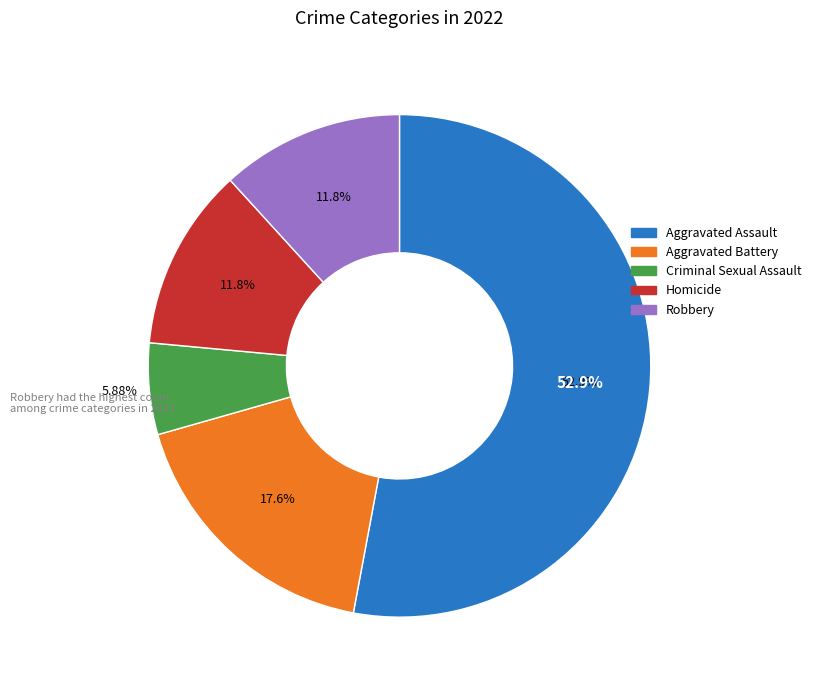

The Aggravated Assault slice represents 53% of the pie. True or false?

True